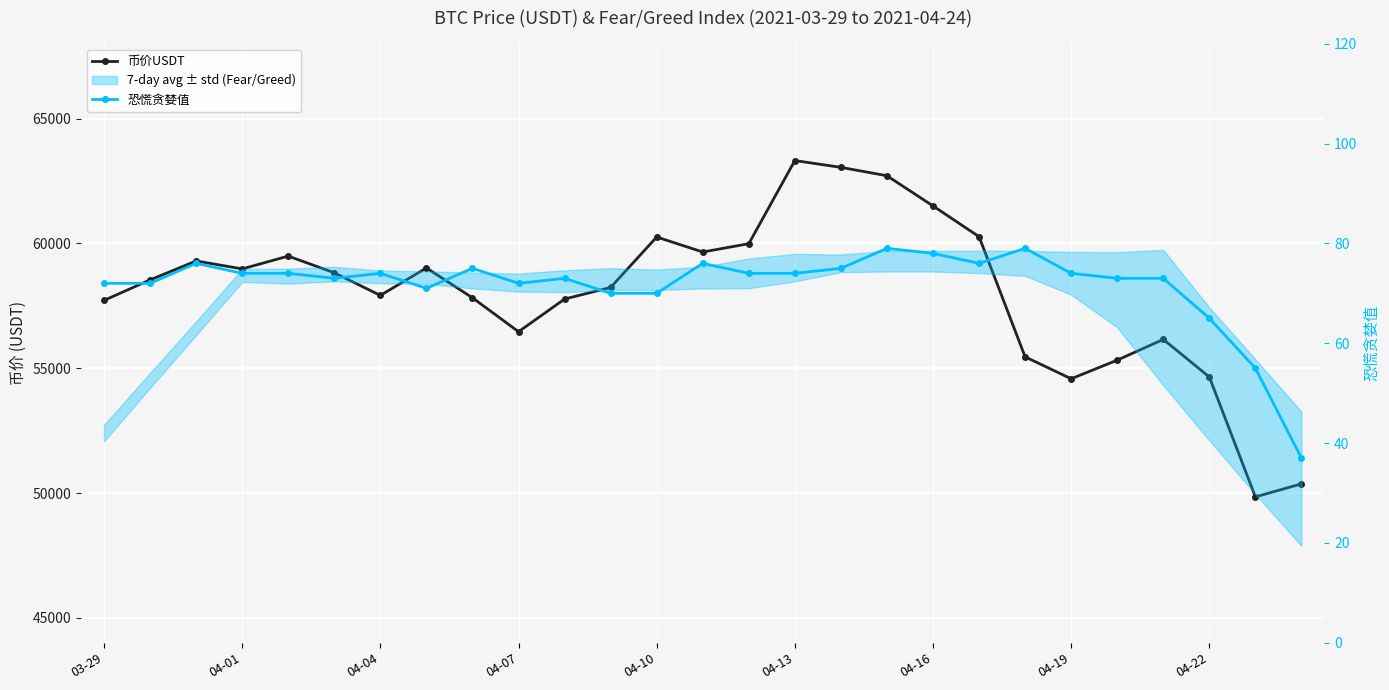

What position from the right is 26?

1